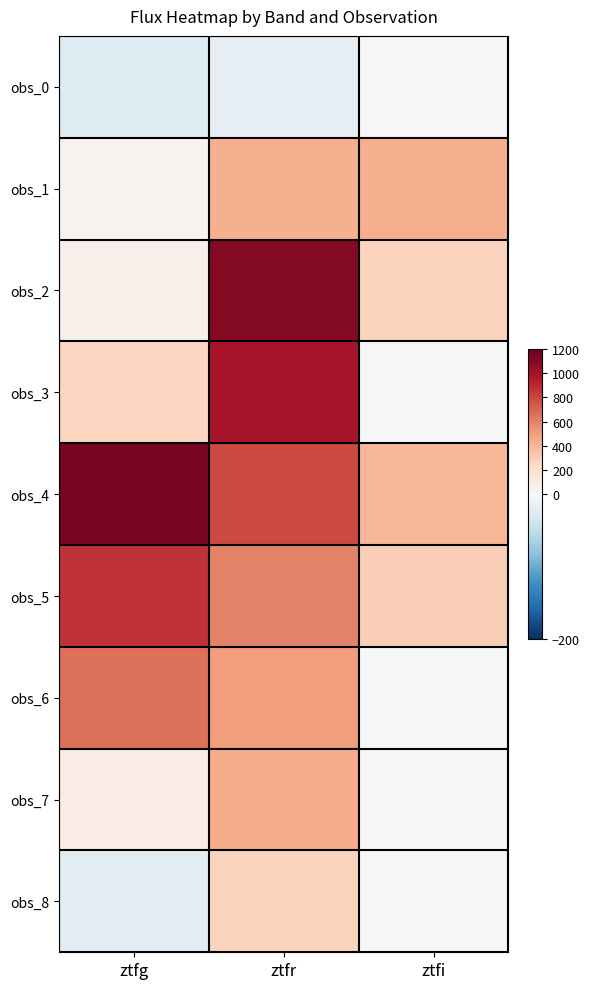

What is the smallest value displayed?

-26.3